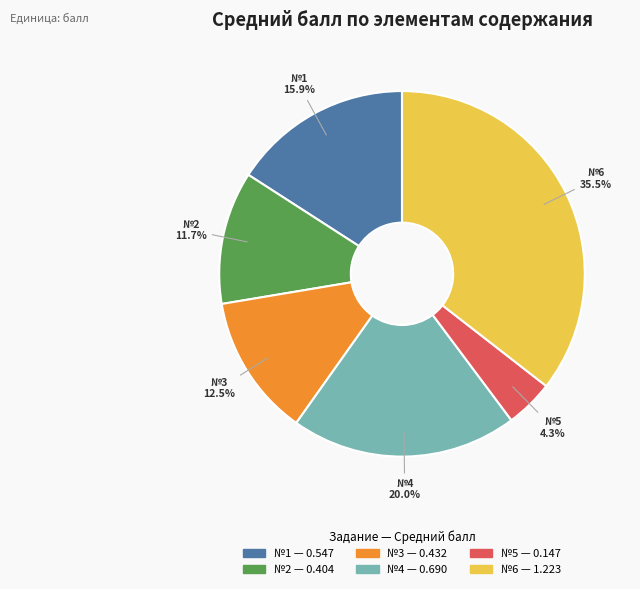

Is there a majority slice in this chart?

No